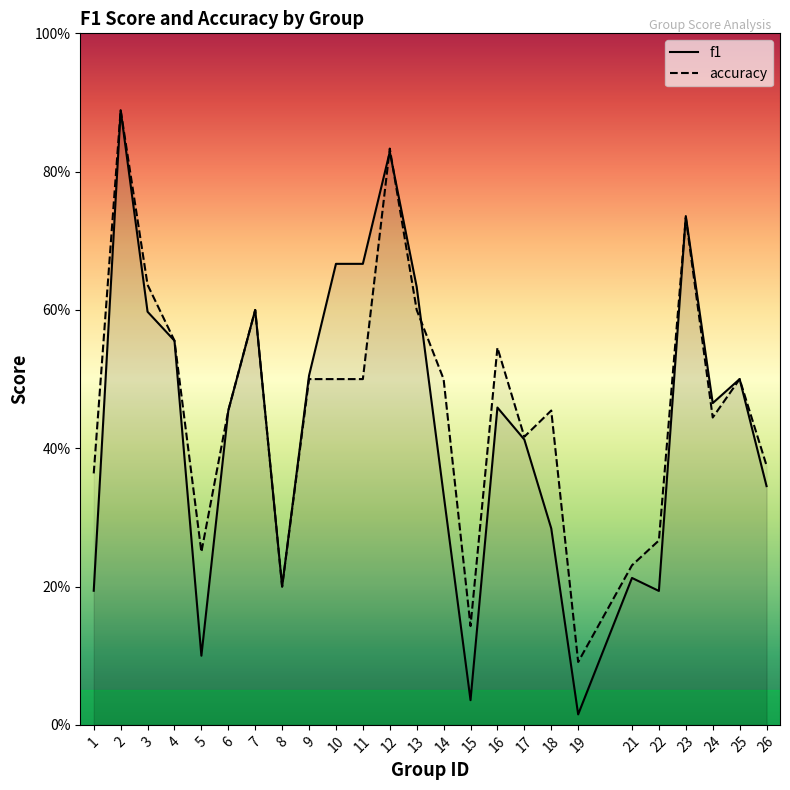

Count the number of data series in this chart.

2